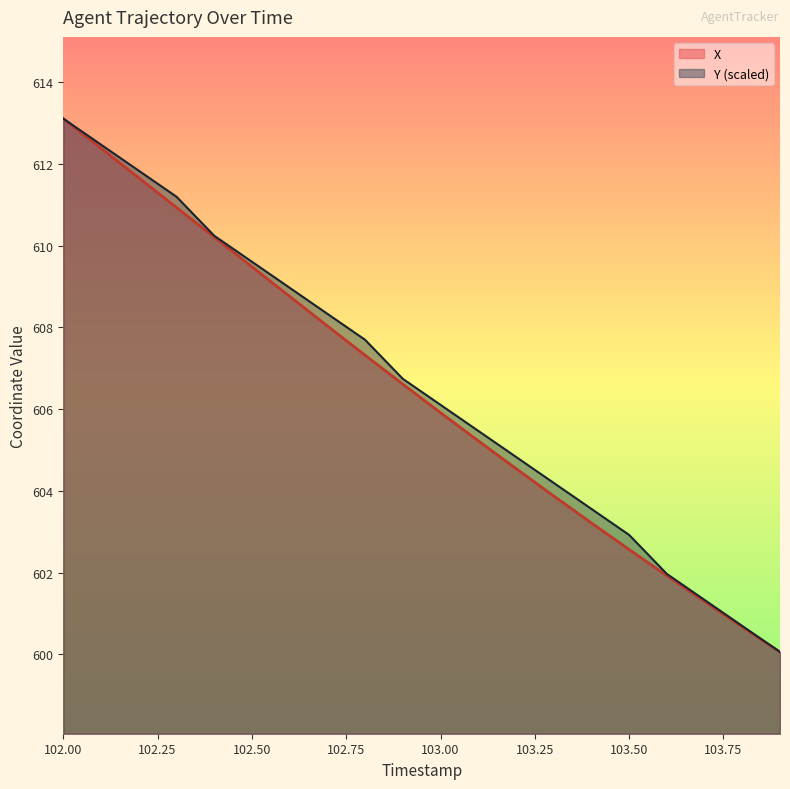

What value does the Y series have at 102.7?

608.3